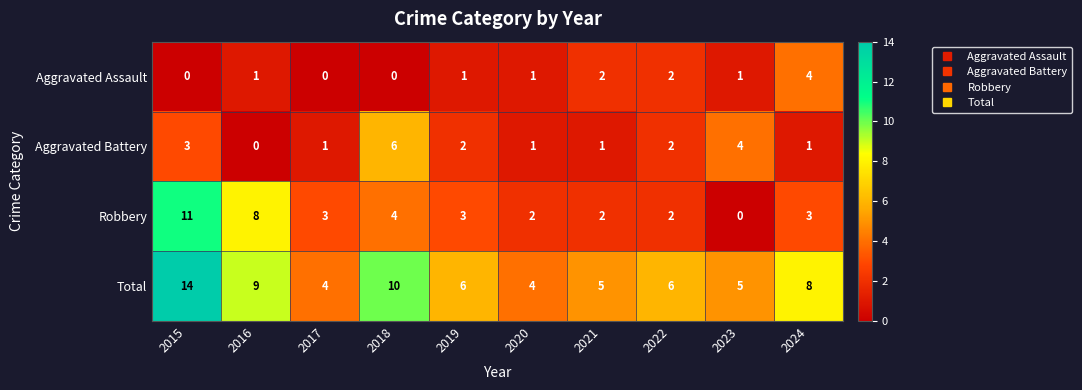

At which label does Total first exceed 6?

2015